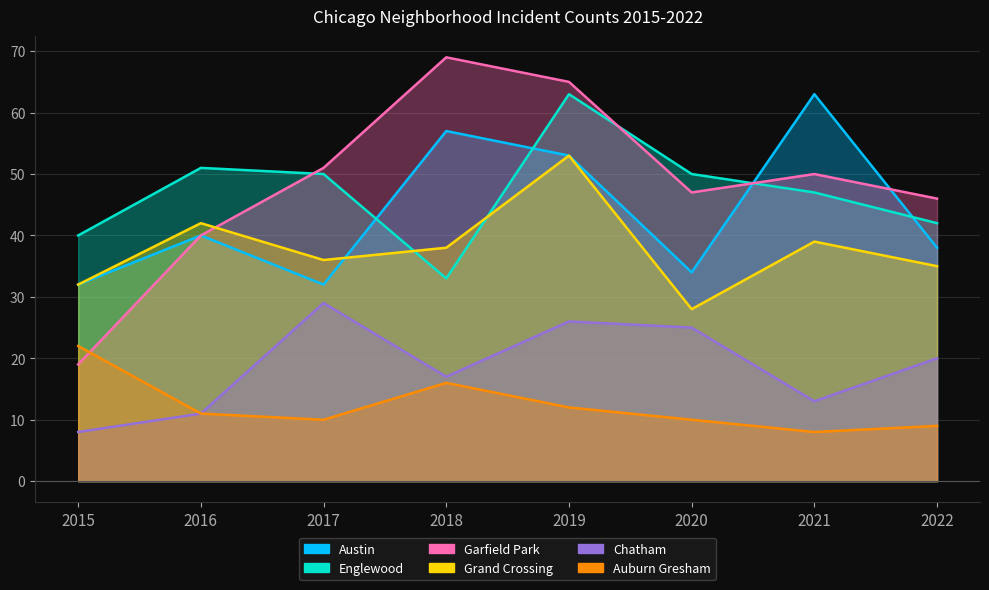

True or false: Austin has more than 2 points higher than both neighbors.

True